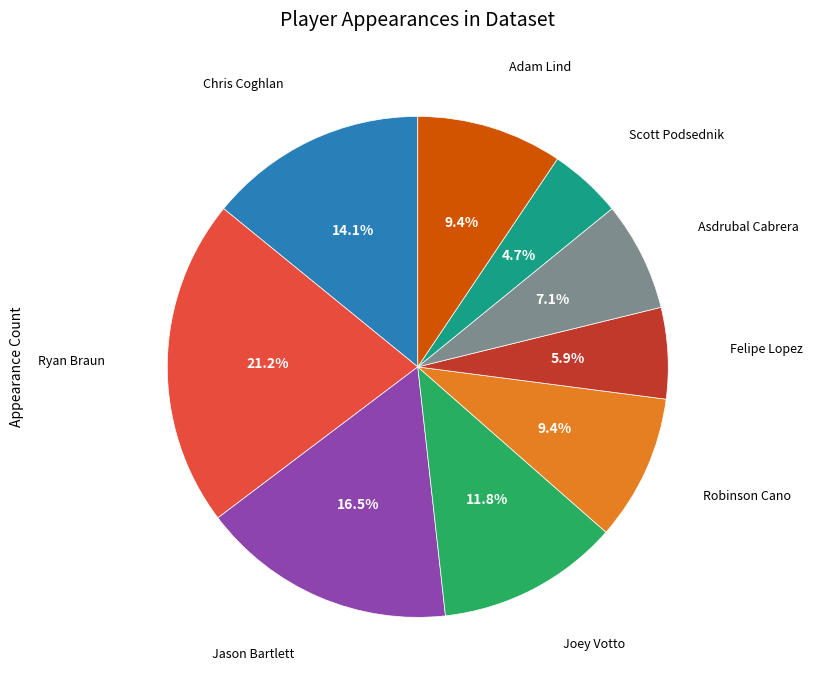

What is the largest slice in the pie chart?

Ryan Braun